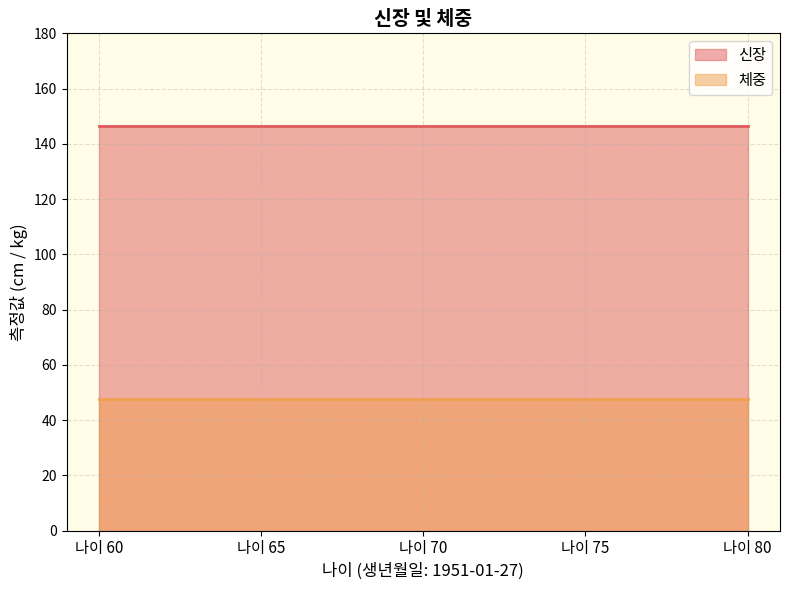

Is the value of 체중 at 2021-10-07 greater than the value of 신장 at 2021-10-07?

No